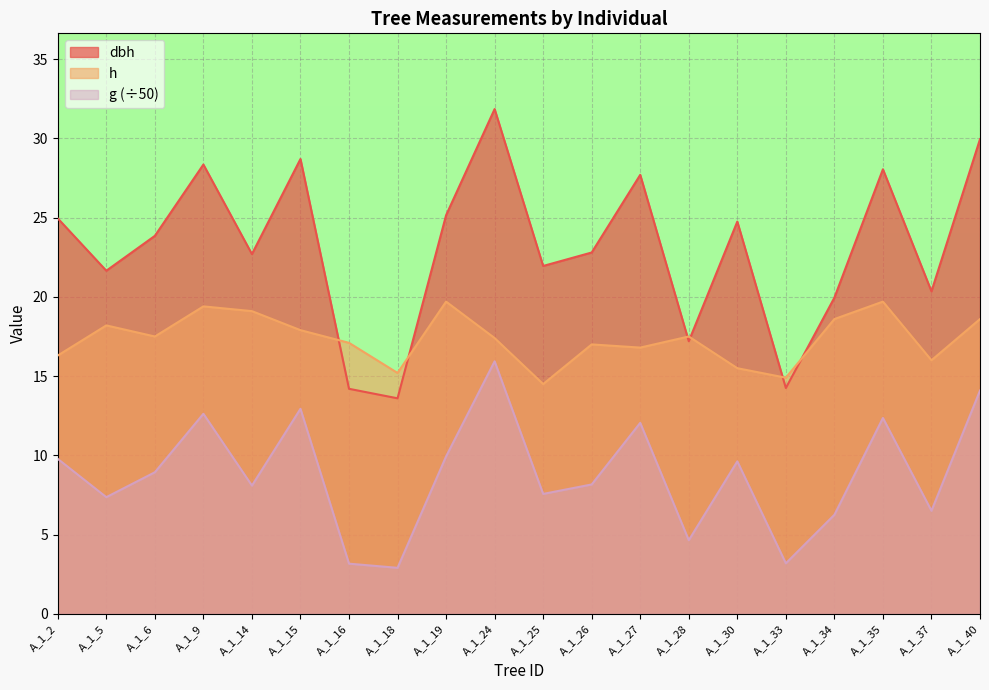

Is it true that h equals 9.9 at A_1_33?

False